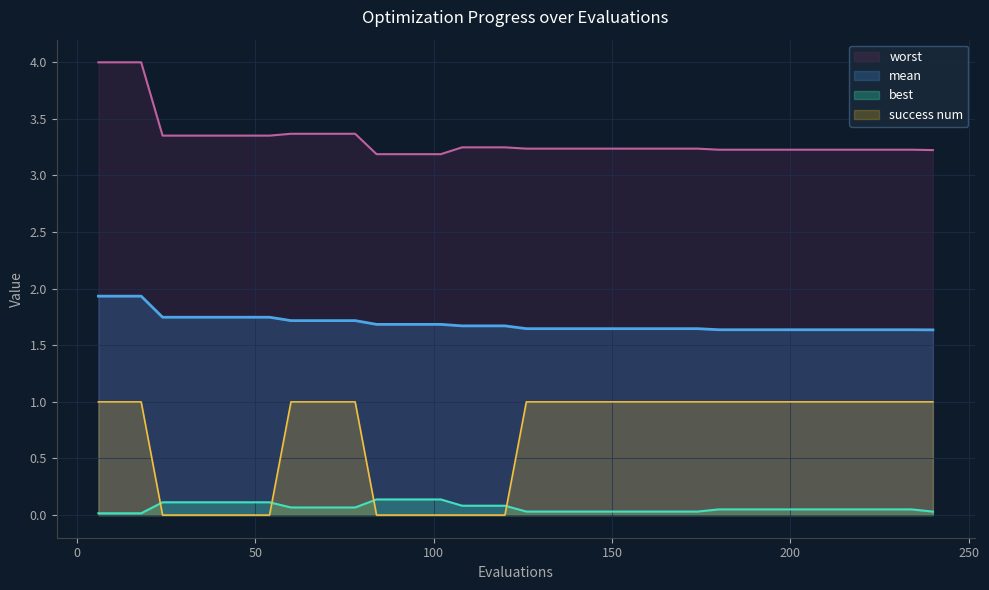

How many lines are shown in the chart?

4